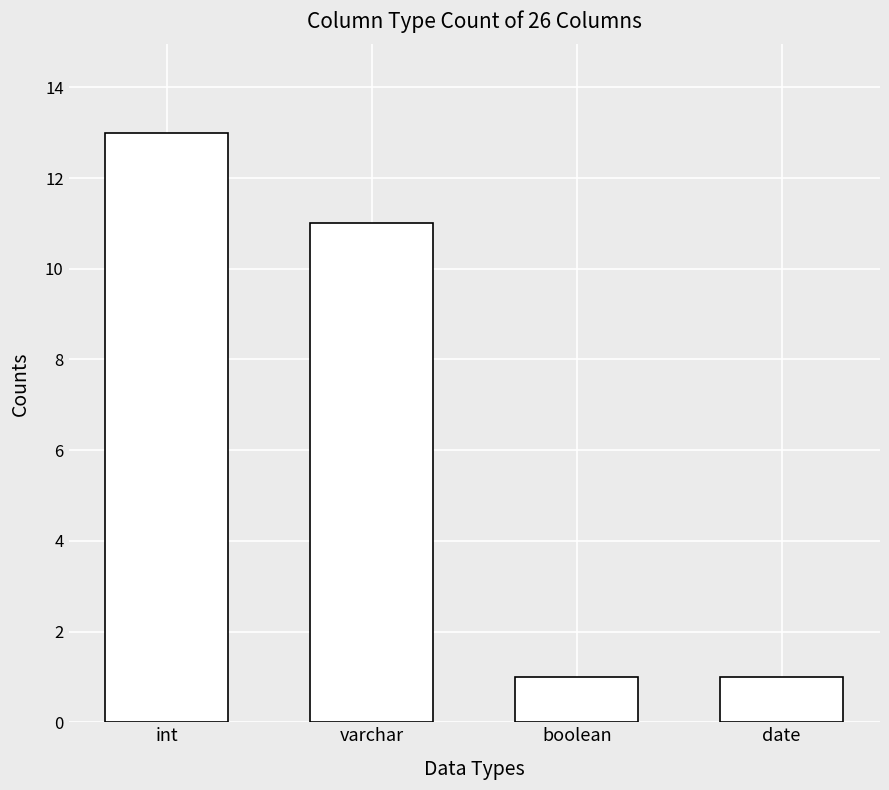

What is the maximum value shown in the chart?

13